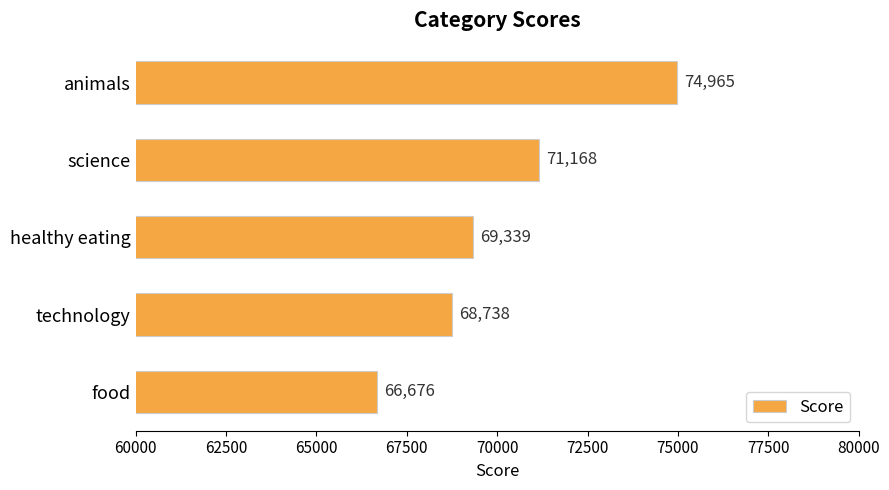

Which has a higher value, food or science?

science